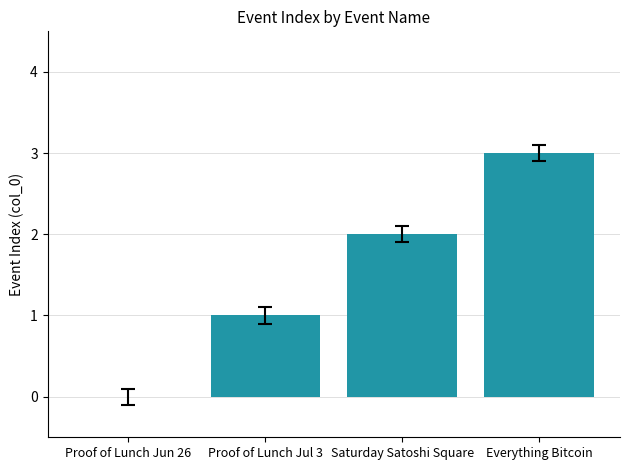

Count the number of data series in this chart.

1